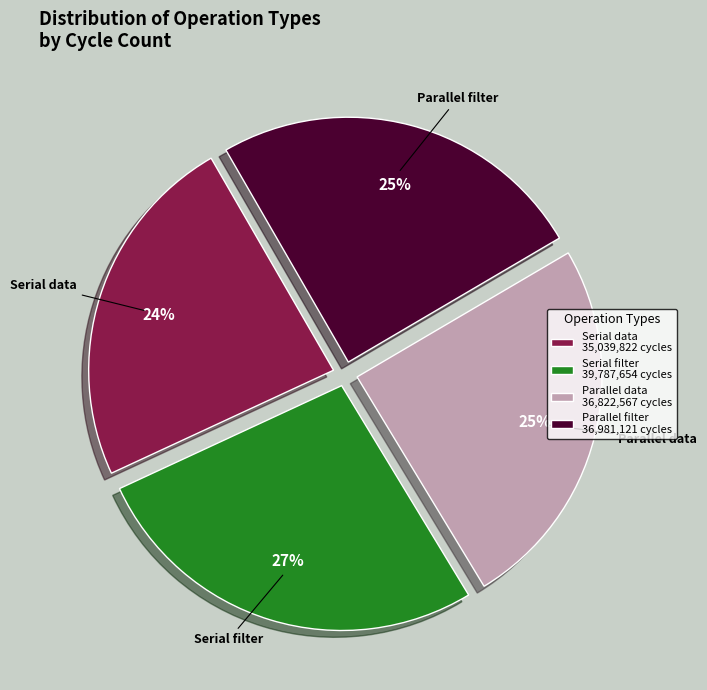

Is the sum of Parallel data 36,822,567 cycles and Serial filter 39,787,654 cycles greater than half?

Yes